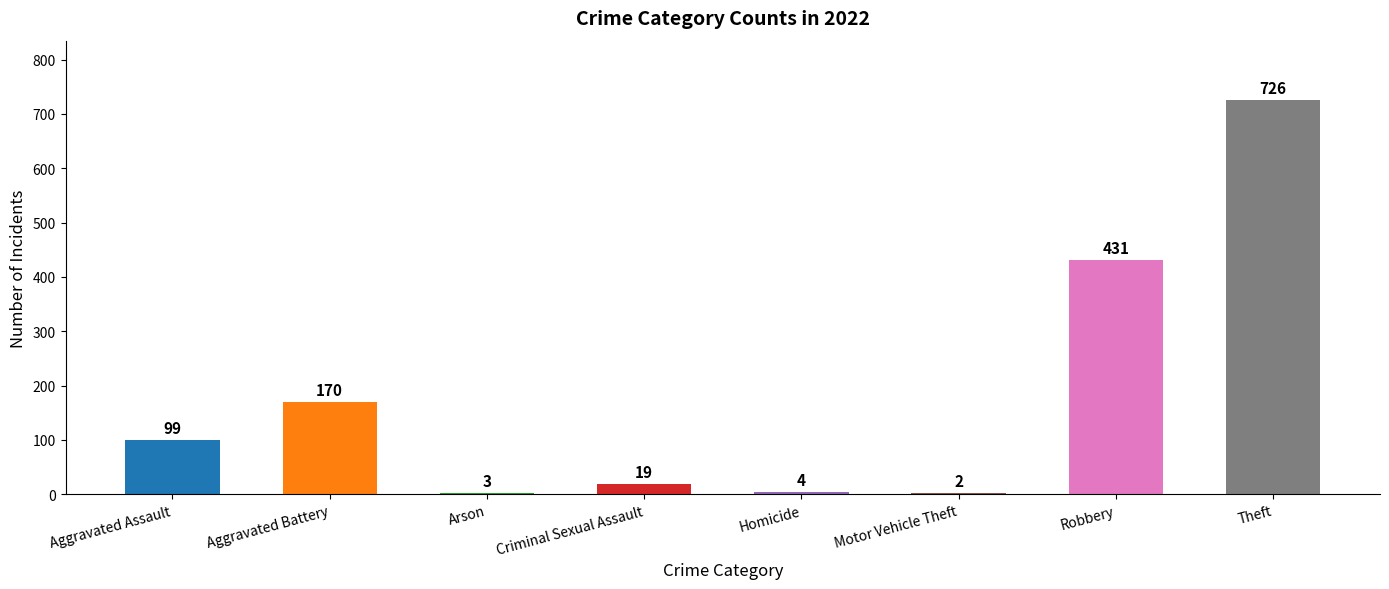

What is the sum of all values?

1454